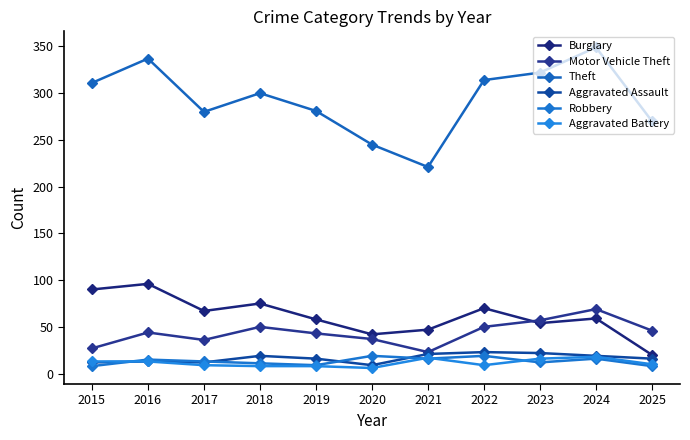

What is the value of the Aggravated Assault point at the 2nd from the left?

13